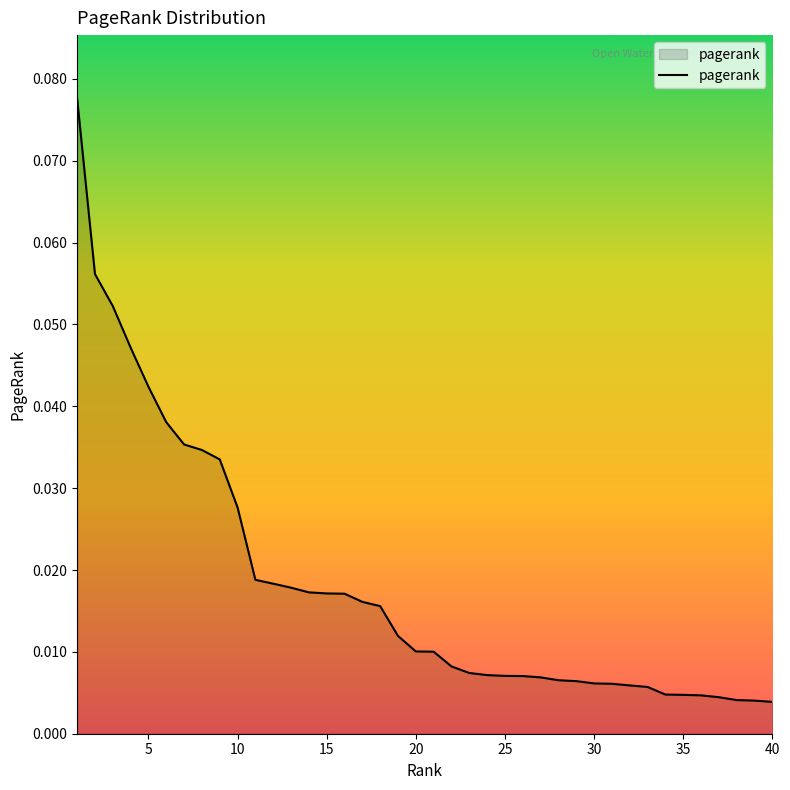

List the labels in order of value, smallest first.

40, 39, 38, 37, 36, 35, 34, 33, 32, 31, 30, 29, 28, 27, 26, 25, 24, 23, 22, 21, 20, 19, 18, 17, 16, 15, 14, 13, 12, 11, 10, 9, 8, 7, 6, 5, 4, 3, 2, 1